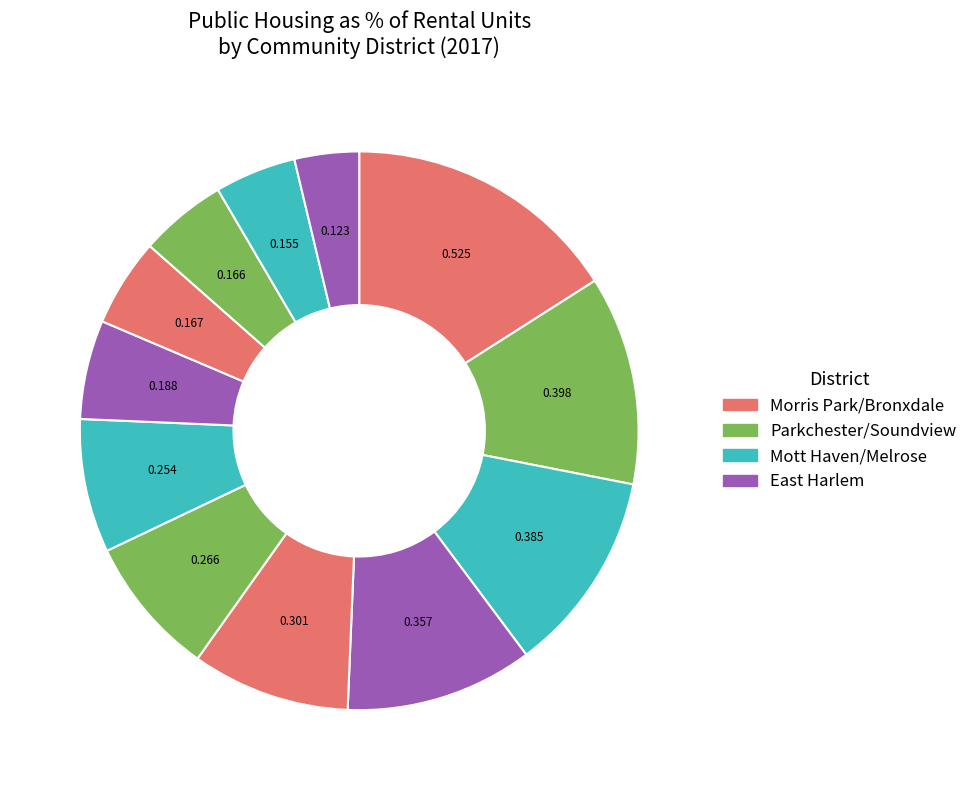

Count the number of slices in the pie.

12